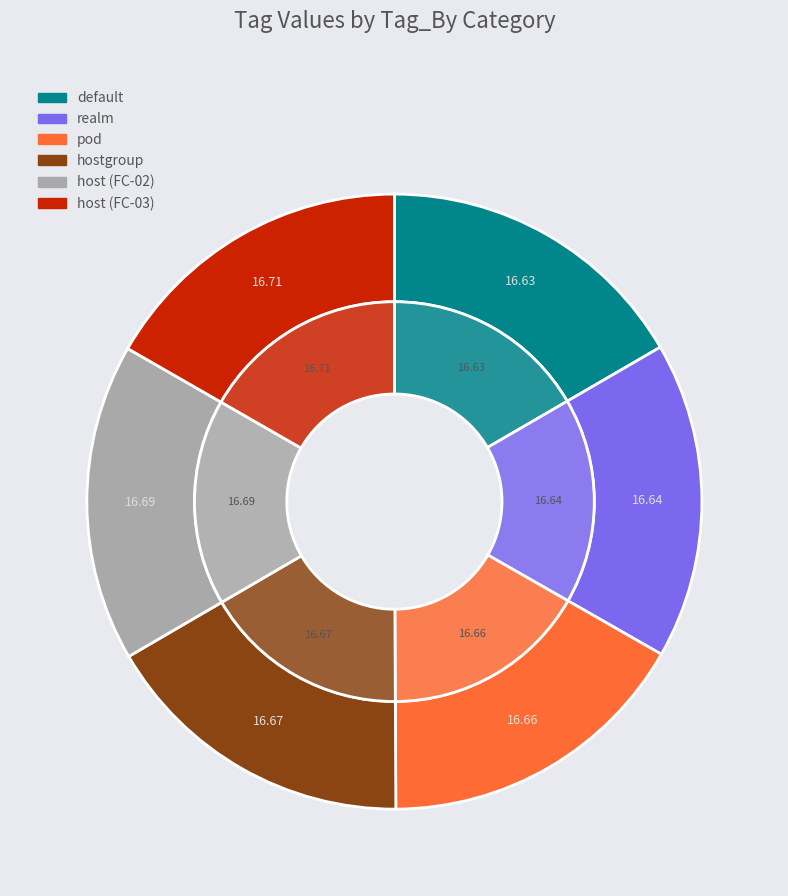

How many slices are in this pie chart?

6